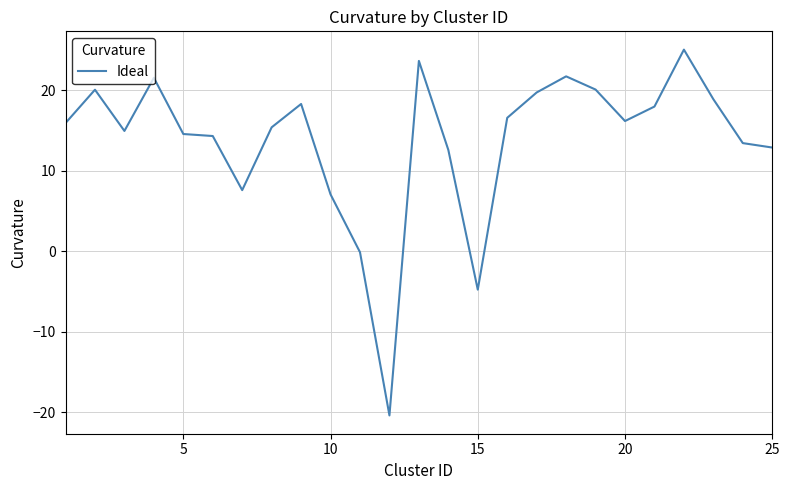

What is the maximum value shown in the chart?

25.0